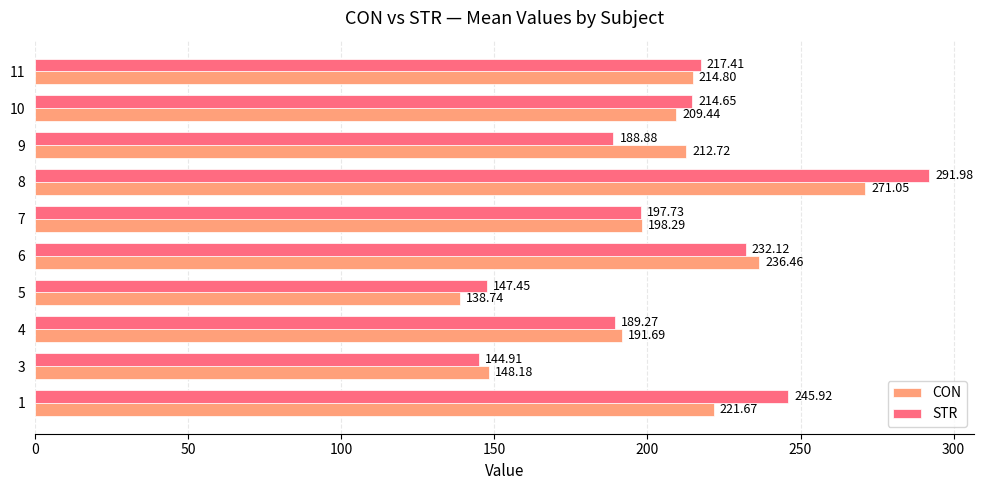

At which category is the sum across all series the highest?

8